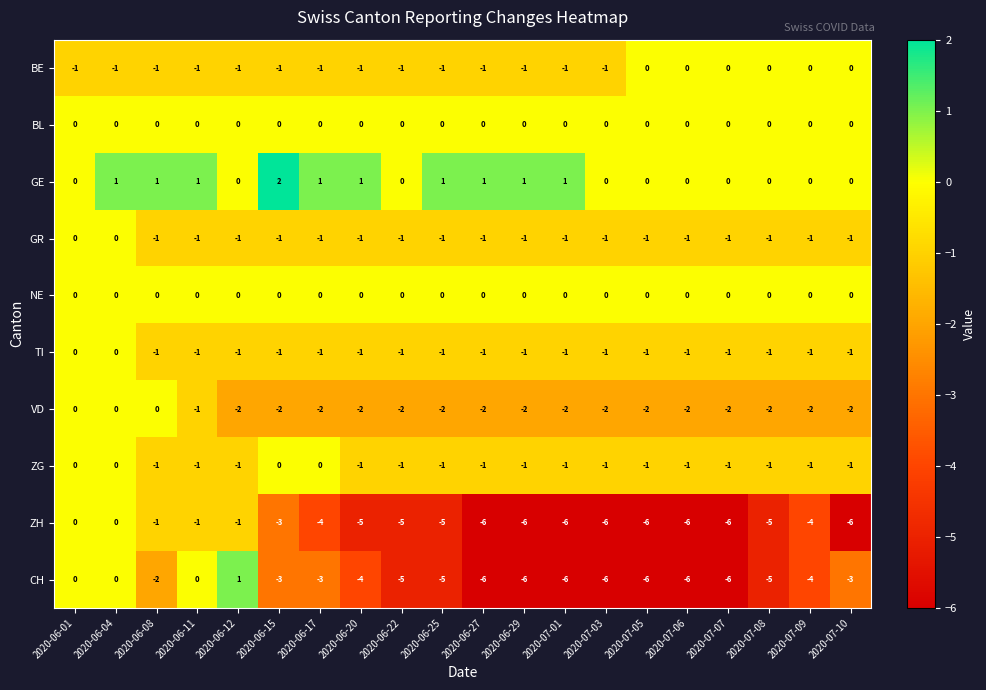

Which series has the largest total across all categories?

GE